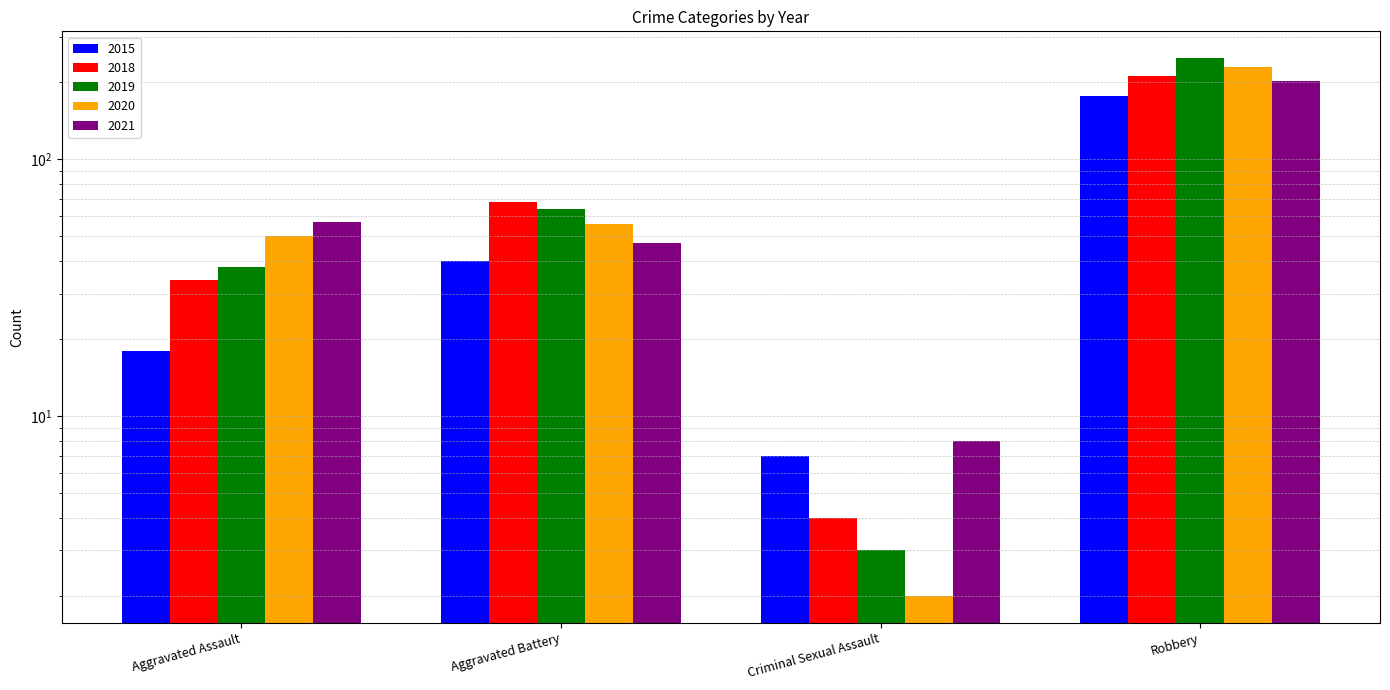

Rank the series at Criminal Sexual Assault from highest to lowest value.

2021, 2015, 2018, 2019, 2020